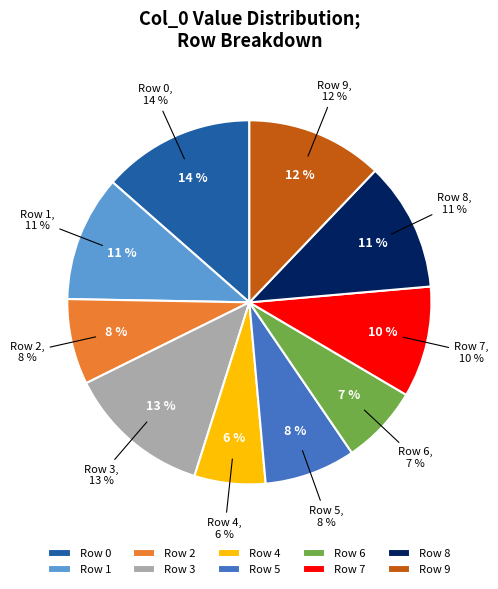

To the nearest percent, what percentage of the pie is 2?

8%